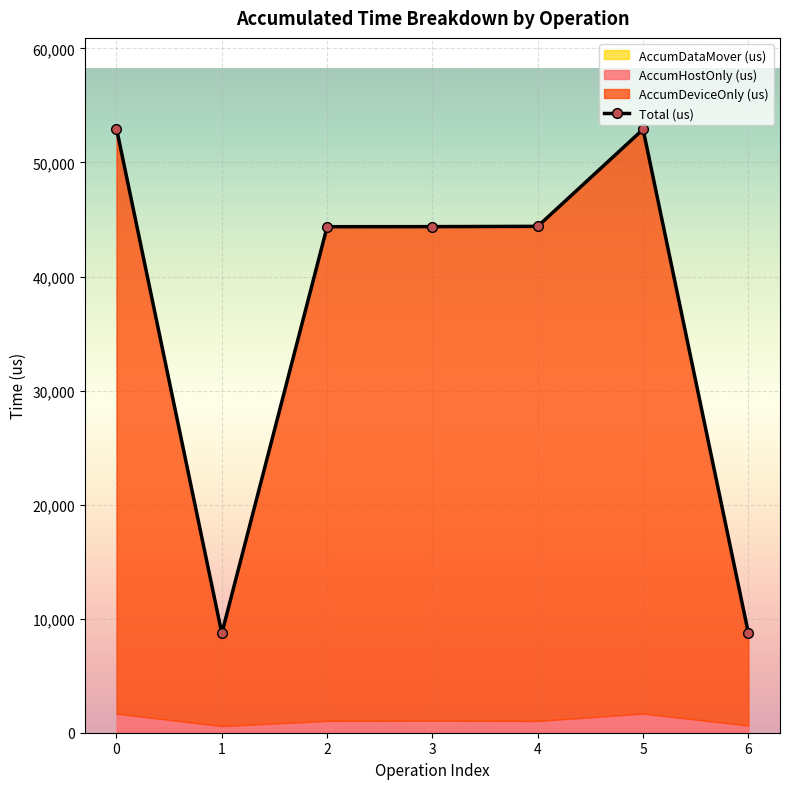

What is the value of the 4th point from the left?

44372